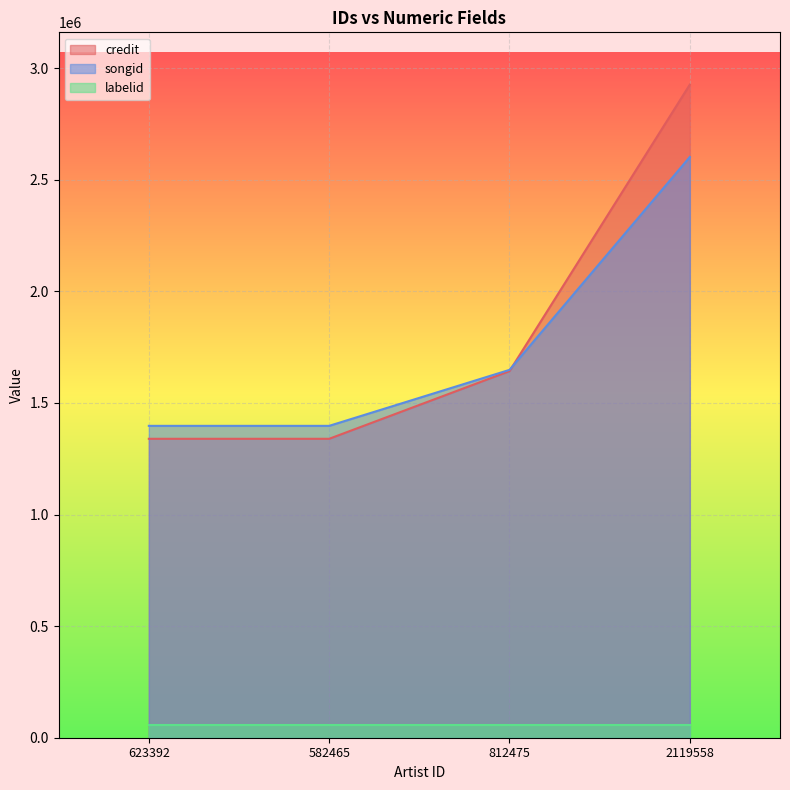

Rank the series by their maximum value, from highest to lowest.

credit, songid, labelid